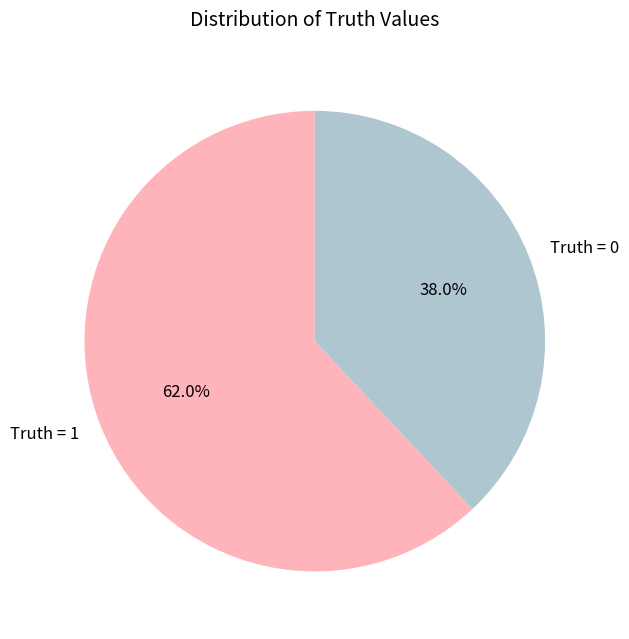

Which category has the biggest portion of the pie?

Truth = 1